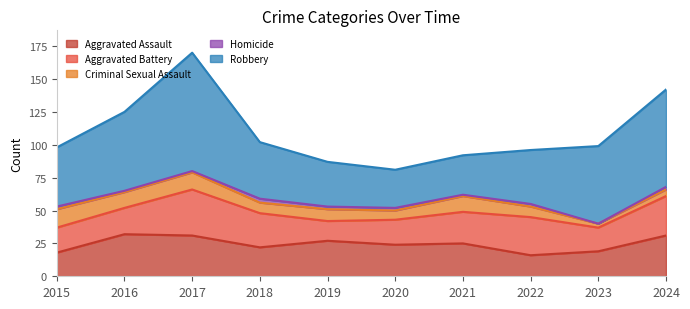

Reading left to right, transcribe all the data shown in this chart.

Aggravated Assault: 2015=18	2016=32	2017=31	2018=22	2019=27	2020=24	2021=25	2022=16	2023=19	2024=31
Aggravated Battery: 2015=19	2016=20	2017=35	2018=26	2019=15	2020=19	2021=24	2022=29	2023=18	2024=30
Criminal Sexual Assault: 2015=14	2016=12	2017=13	2018=8	2019=9	2020=7	2021=12	2022=8	2023=3	2024=5
Homicide: 2015=2	2016=1	2017=1	2018=3	2019=2	2020=2	2021=1	2022=2	2023=0	2024=2
Robbery: 2015=45	2016=60	2017=90	2018=43	2019=34	2020=29	2021=30	2022=41	2023=59	2024=74